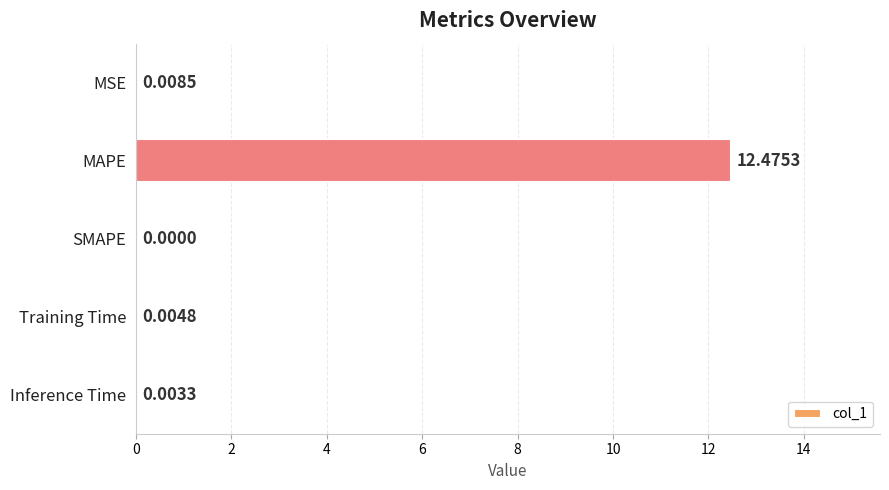

Does the chart contain stacked bars?

No